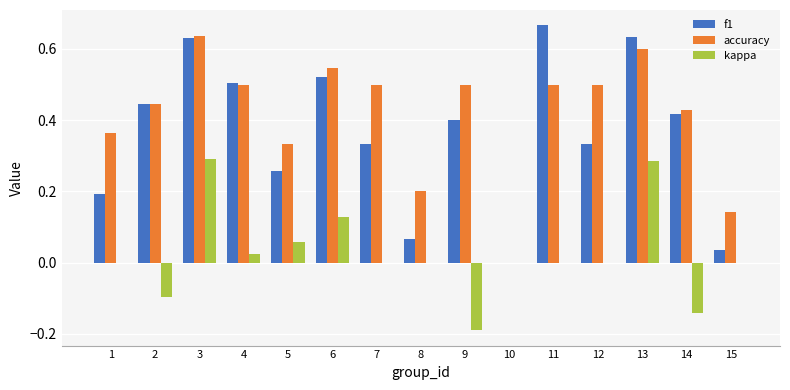

Which category has the highest value across all series?

11